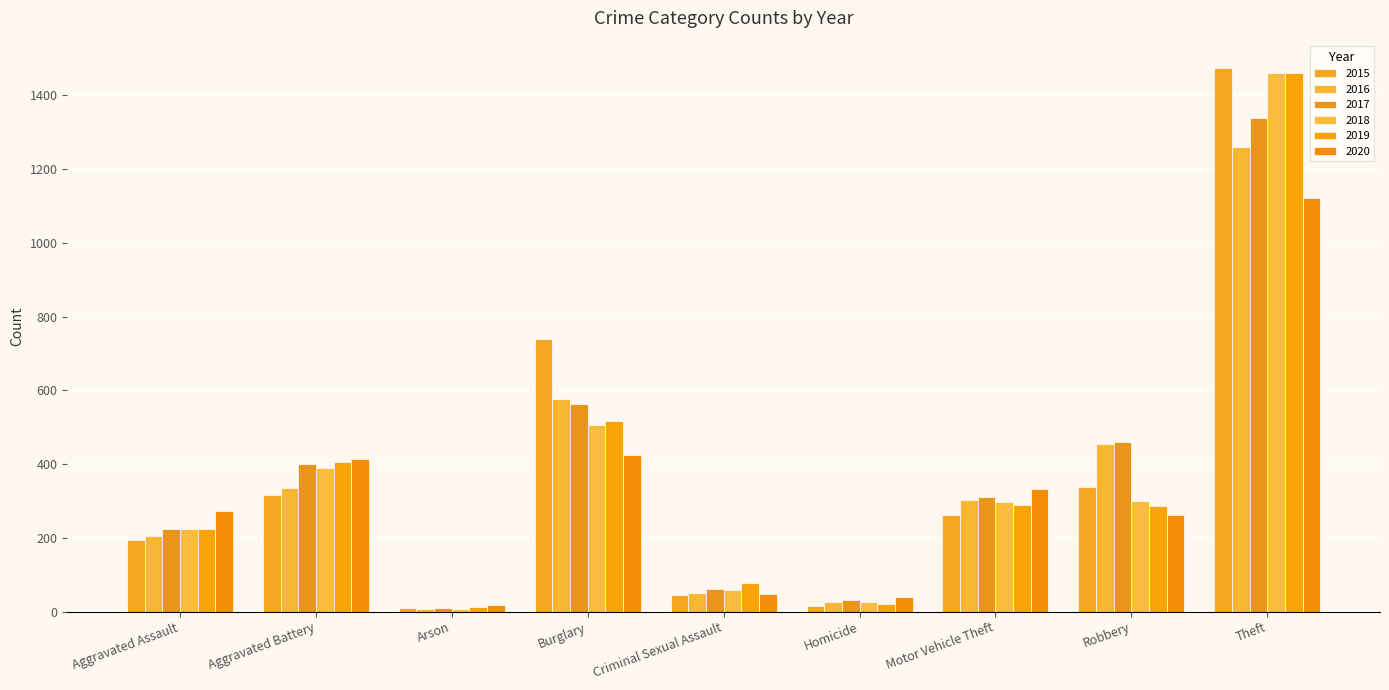

What is the difference between the highest and lowest values at Motor Vehicle Theft?

70